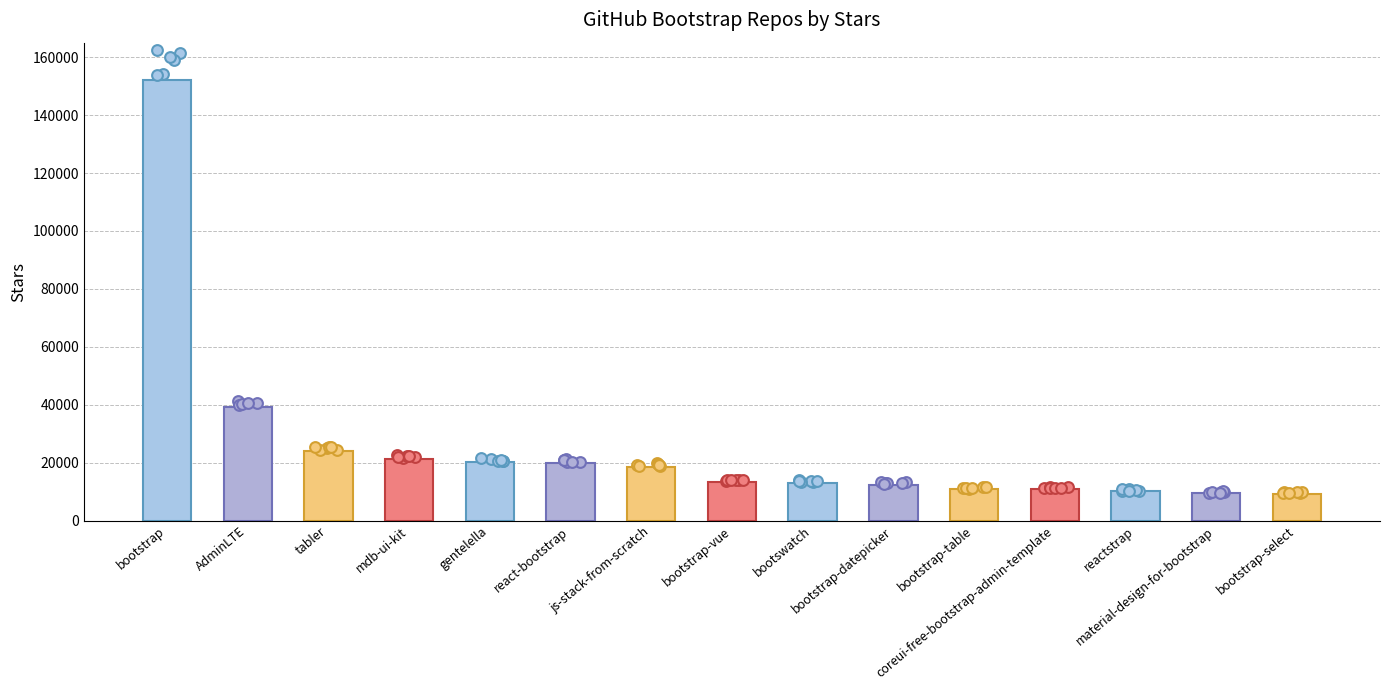

What is the change in value from AdminLTE to tabler?

-15400